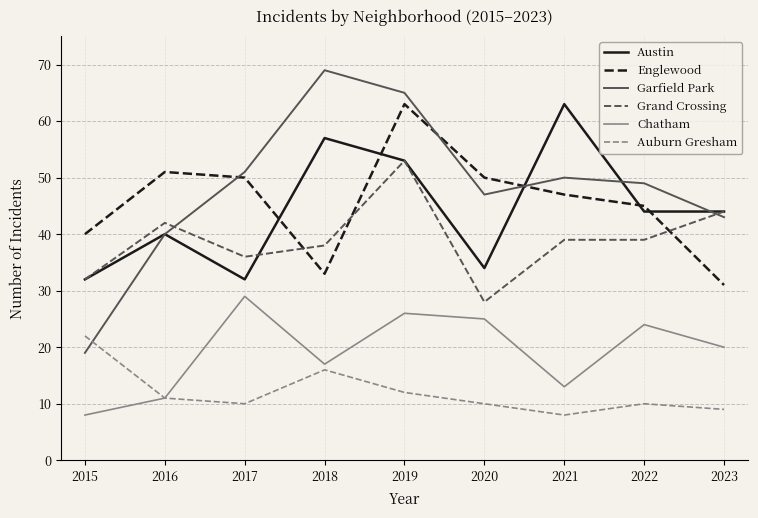

Reading left to right, what are all the values shown in this chart?

Austin: 2015=32	2016=40	2017=32	2018=57	2019=53	2020=34	2021=63	2022=44	2023=44
Englewood: 2015=40	2016=51	2017=50	2018=33	2019=63	2020=50	2021=47	2022=45	2023=31
Garfield Park: 2015=19	2016=40	2017=51	2018=69	2019=65	2020=47	2021=50	2022=49	2023=43
Grand Crossing: 2015=32	2016=42	2017=36	2018=38	2019=53	2020=28	2021=39	2022=39	2023=44
Chatham: 2015=8	2016=11	2017=29	2018=17	2019=26	2020=25	2021=13	2022=24	2023=20
Auburn Gresham: 2015=22	2016=11	2017=10	2018=16	2019=12	2020=10	2021=8	2022=10	2023=9